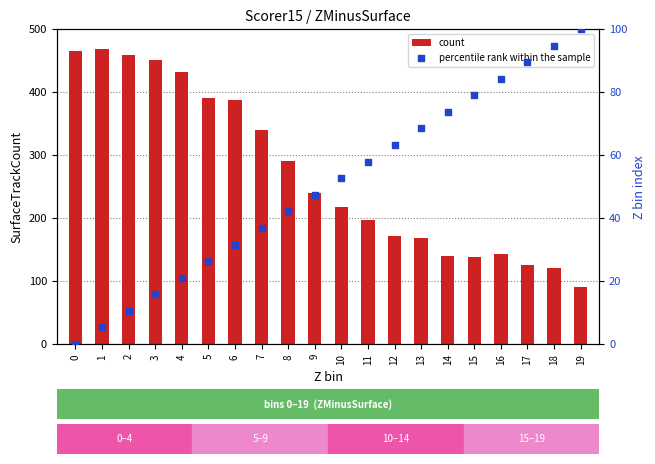

Which series contains the highest Y value?

count